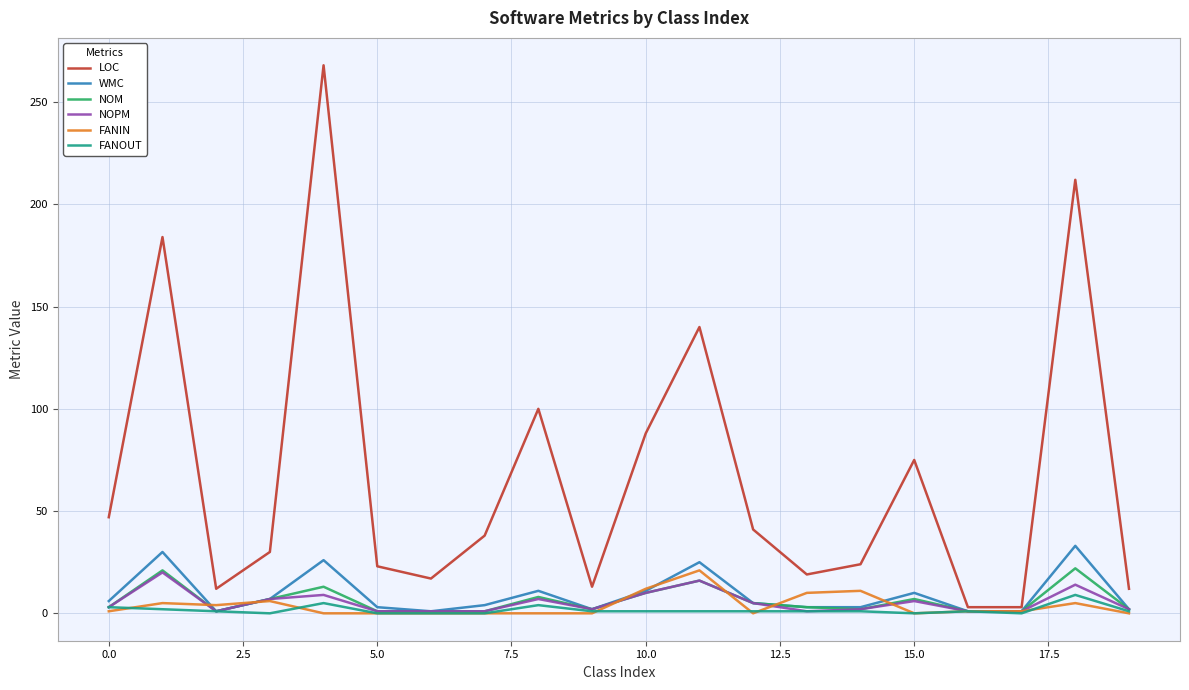

How many lines are shown in the chart?

6